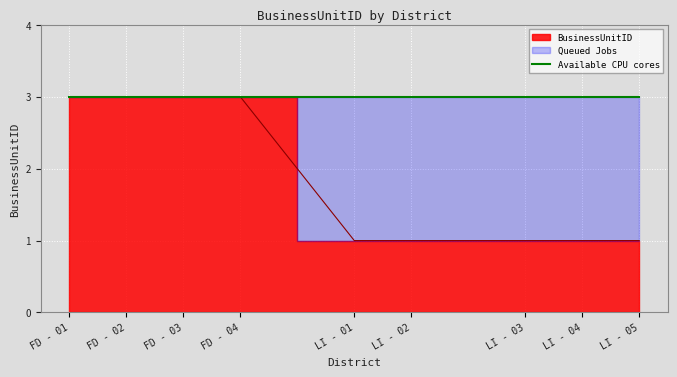

Does the chart display data point markers on the line(s)?

No